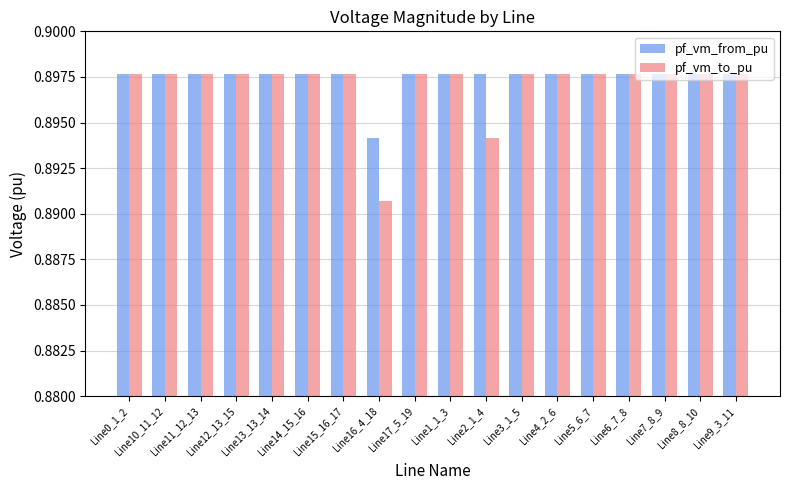

At how many categories does at least one series exceed 0?

18